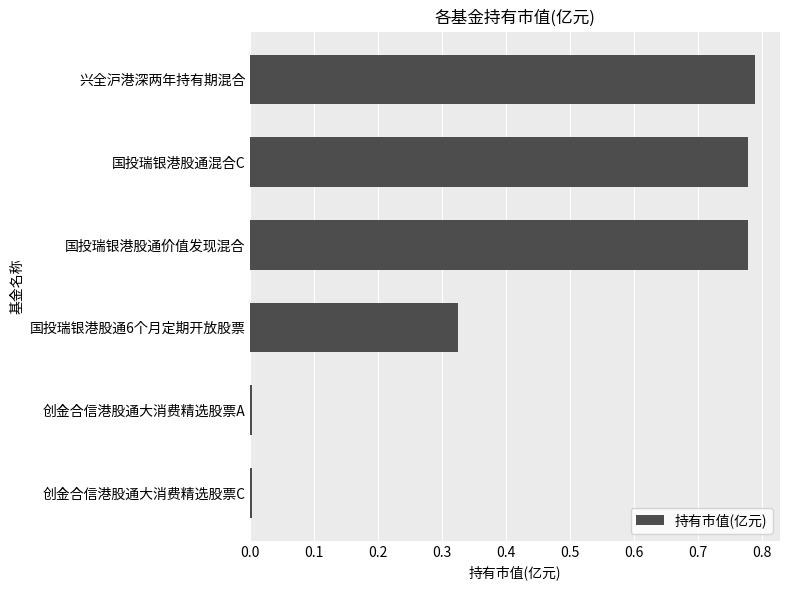

What is the sum of the values at 国投瑞银港股通混合C and 国投瑞银港股通6个月定期开放股票?

1.1